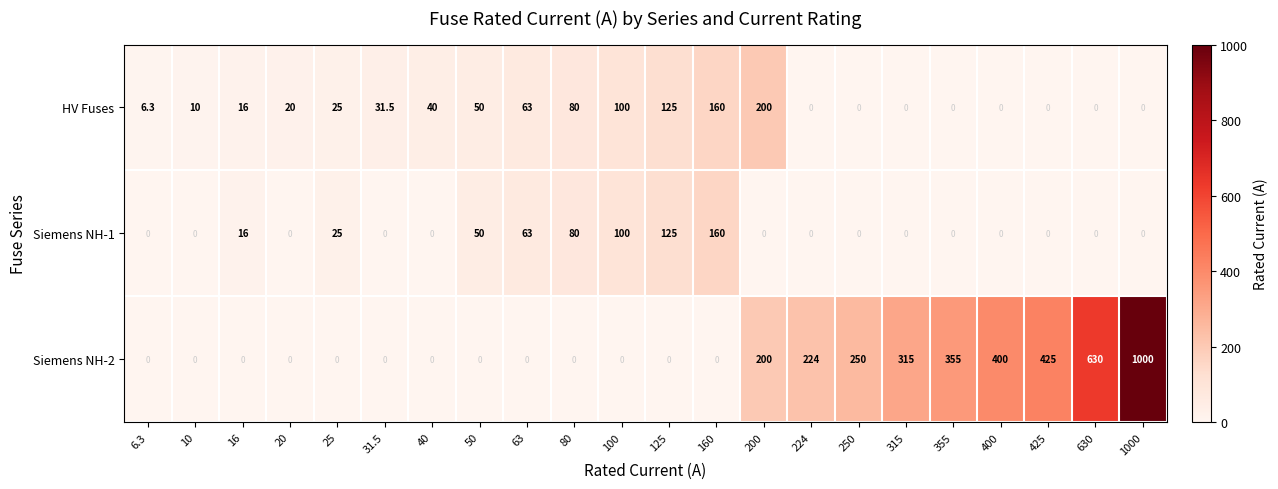

What is the total value across all series at 1000?

1000.0